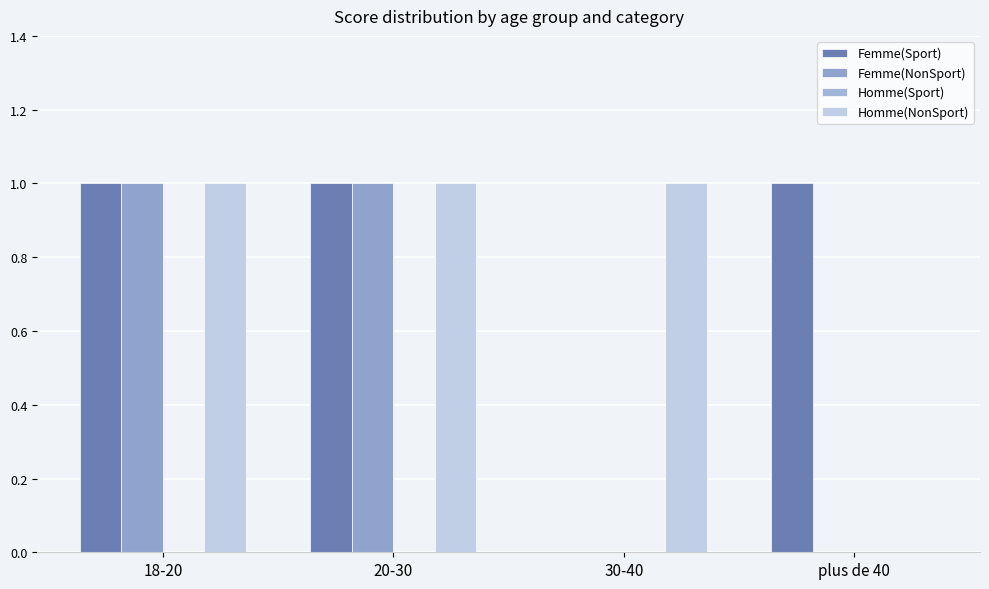

List the series in order of their peak value, highest first.

Femme(Sport), Femme(NonSport), Homme(NonSport), Homme(Sport)